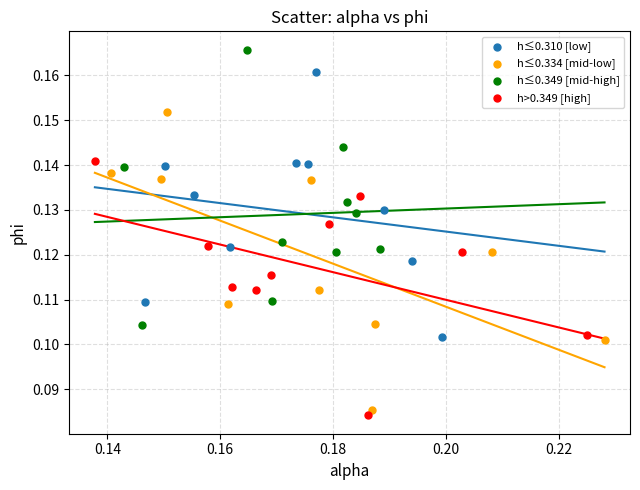

Which series has the largest Y range (max minus min)?

h≤0.334 [mid-low]